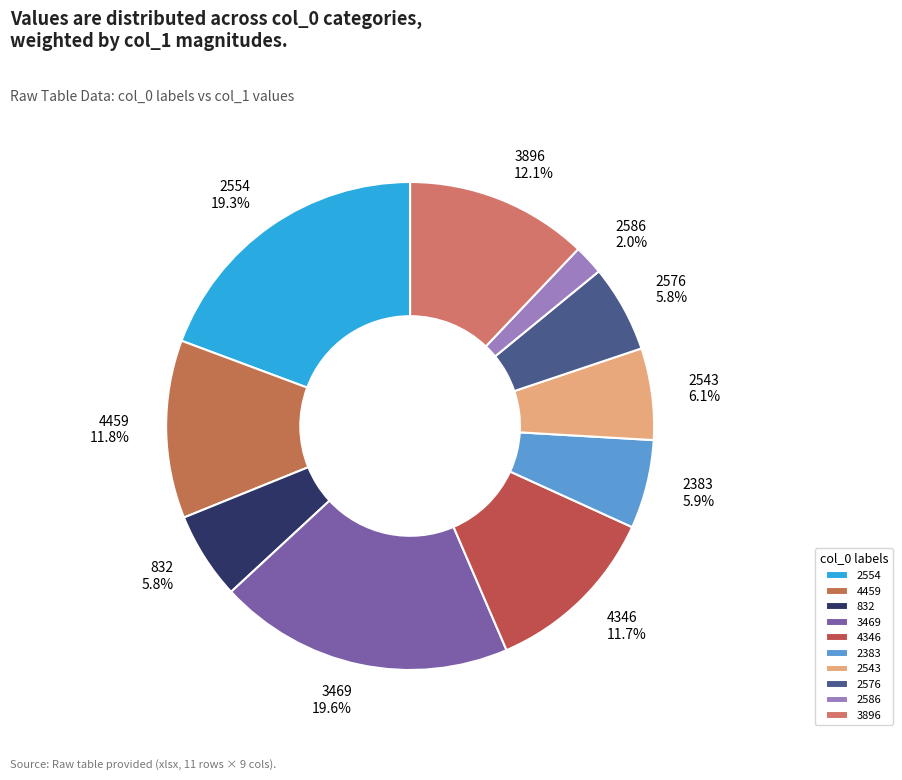

Is there a majority slice in this chart?

No